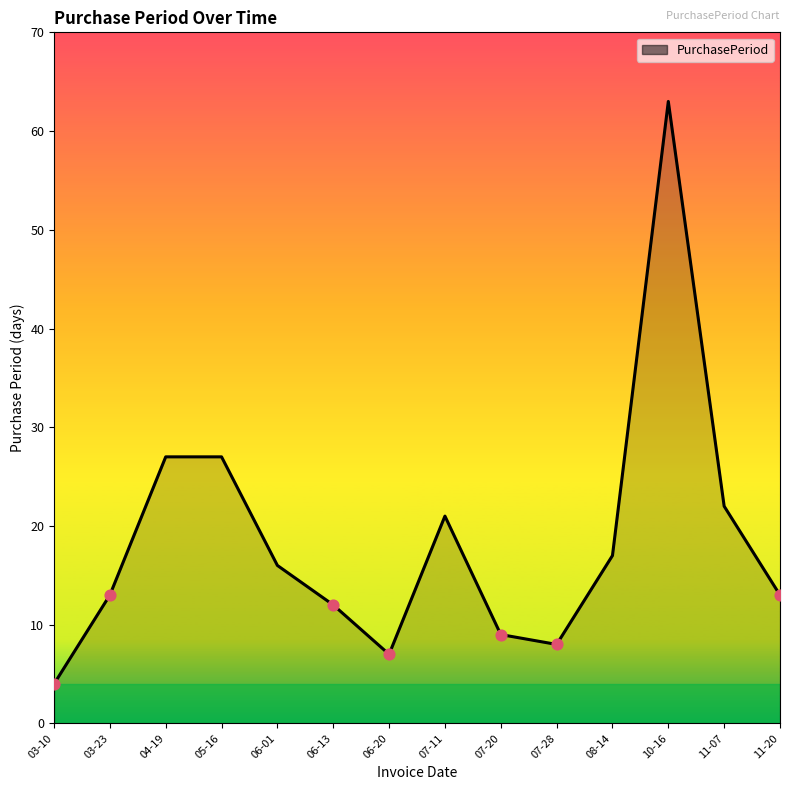

What is the ratio of the value at 06-20 to the value at 08-14?

0.4